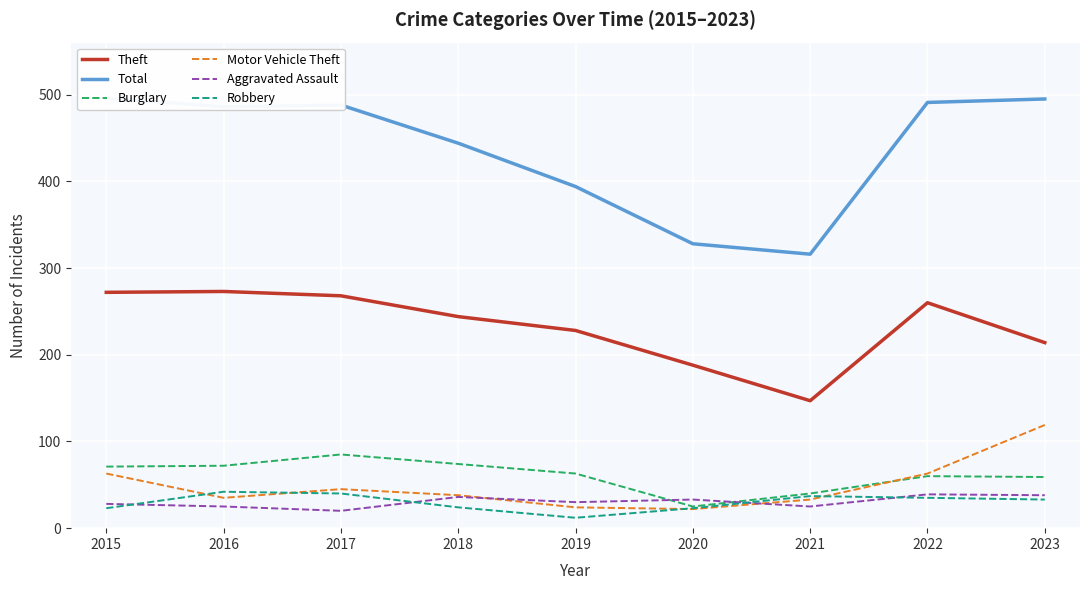

What is the value of the Total point at the 8th from the left?

491